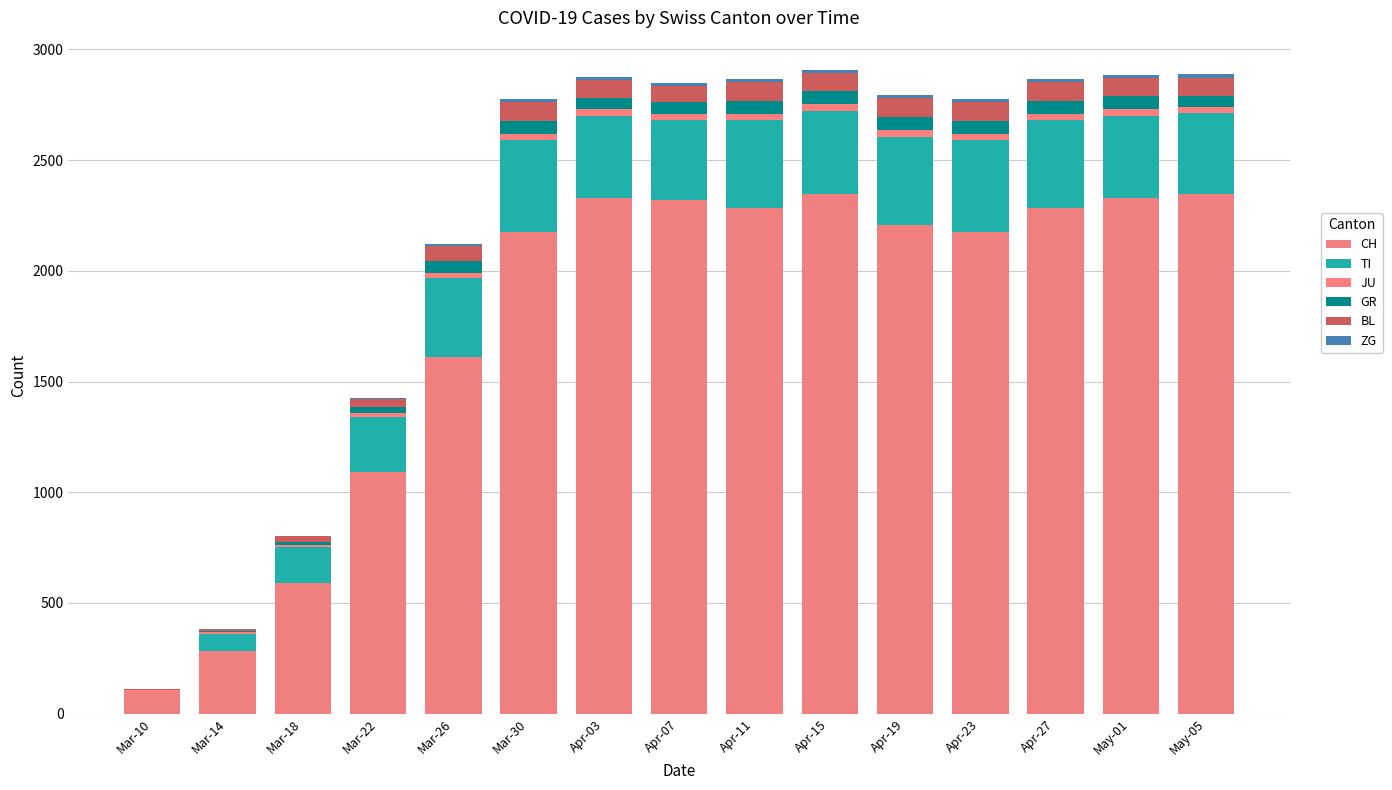

How many categories are shown in the chart?

15